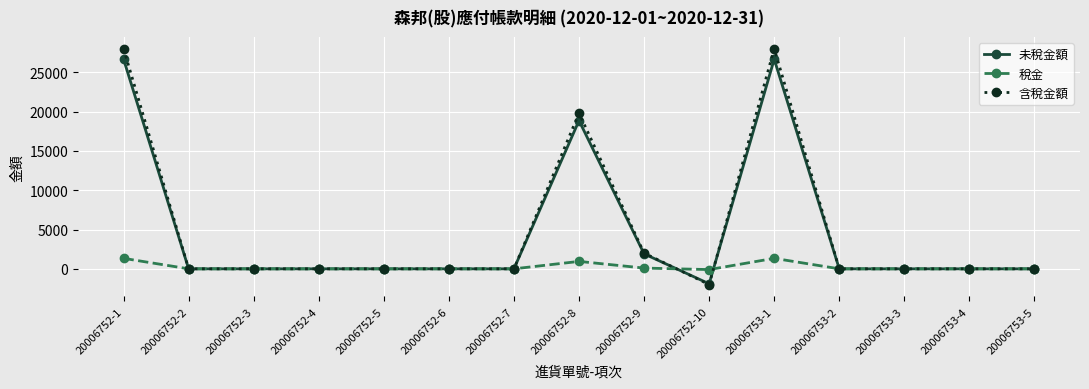

What is the difference between the maximum and minimum values in the 未稅金額 series?

28572